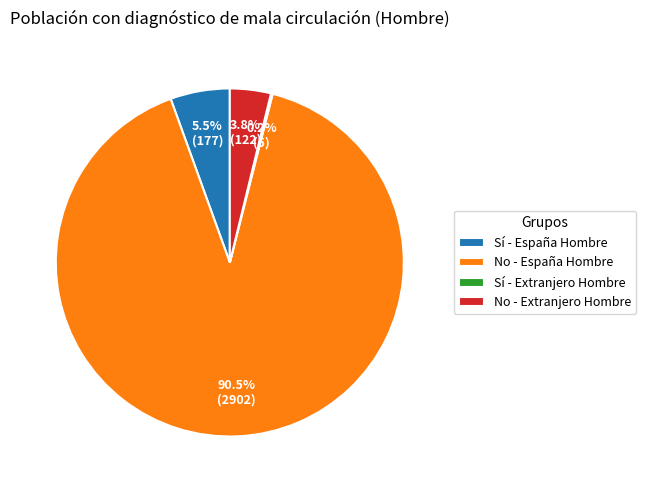

Is there any slice that represents more than half of the pie?

Yes